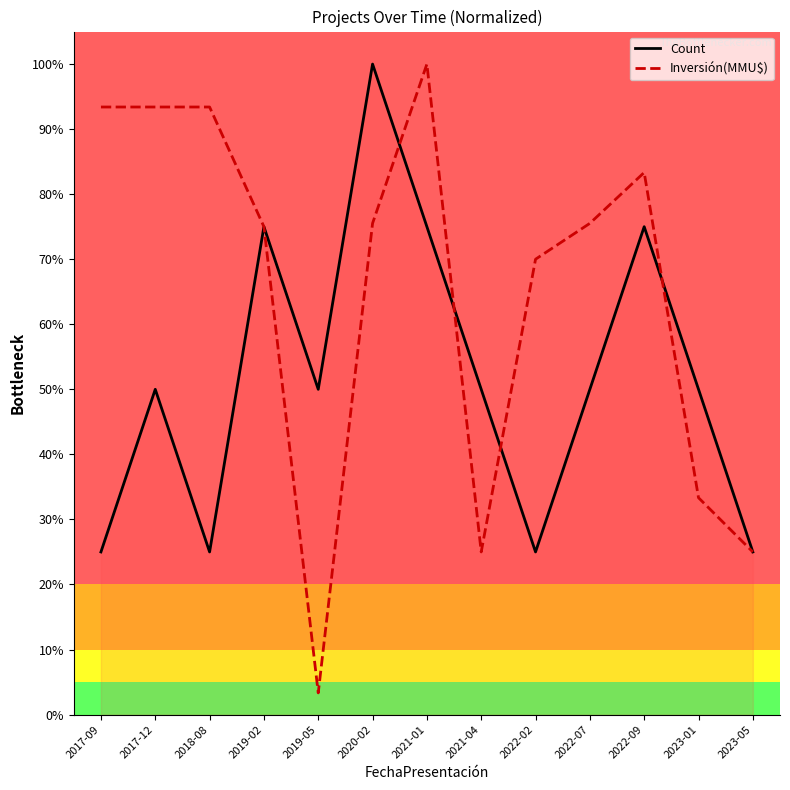

What is the minimum value shown in the chart?

3.3